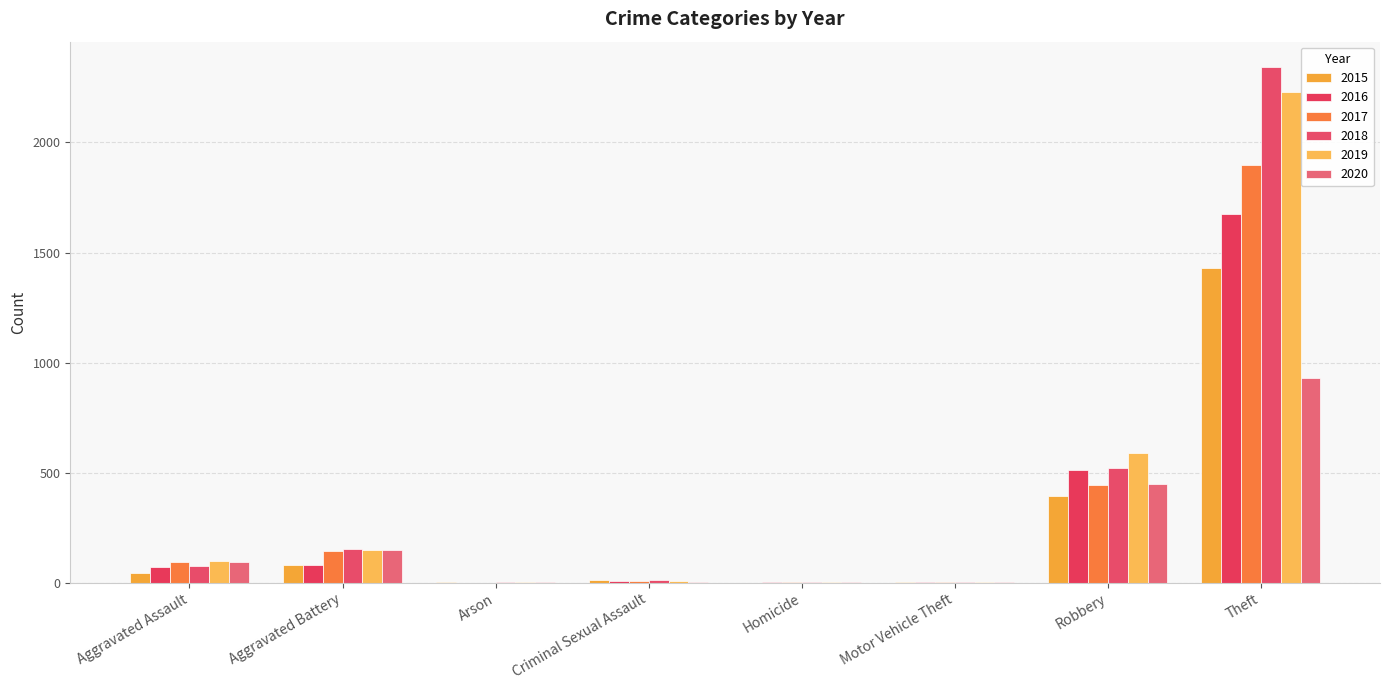

Count the number of categories in the chart.

8